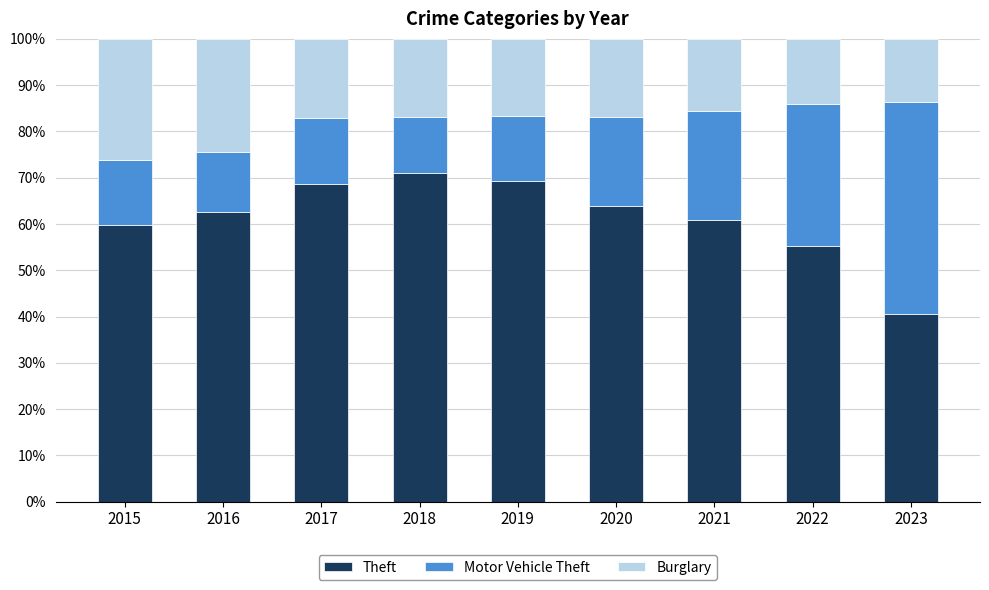

What is the minimum value for Theft?

40.6